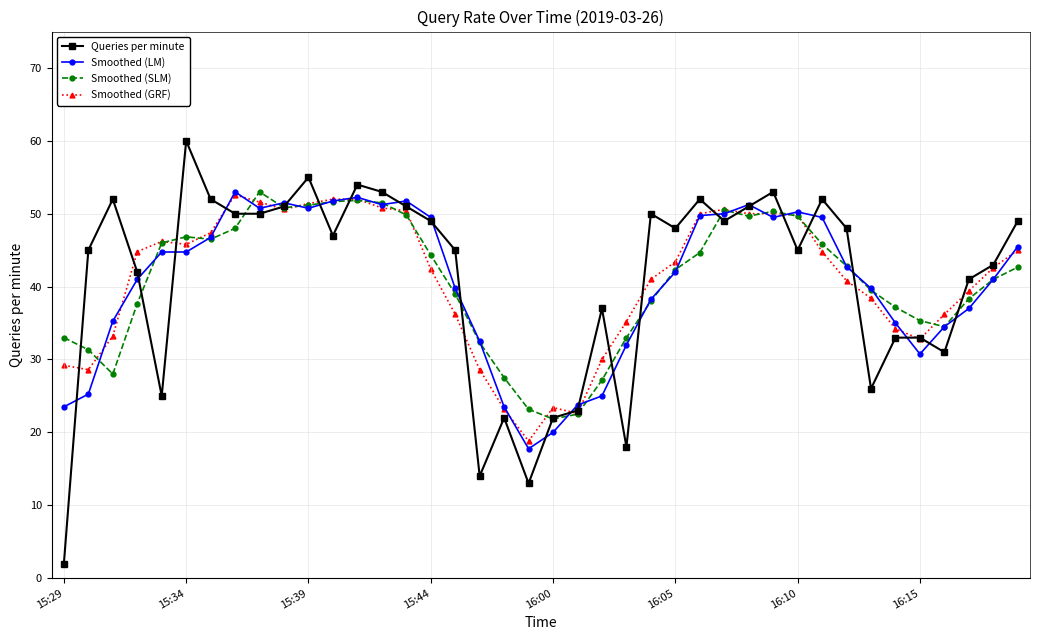

At how many categories does at least one series exceed 3?

40